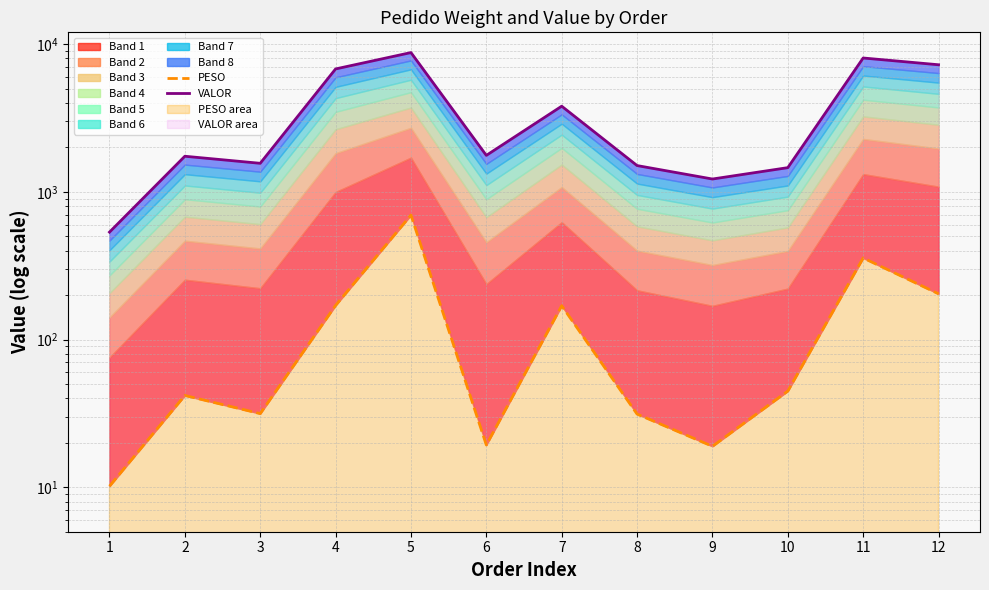

True or false: PESO and VALOR intersect in this chart.

False